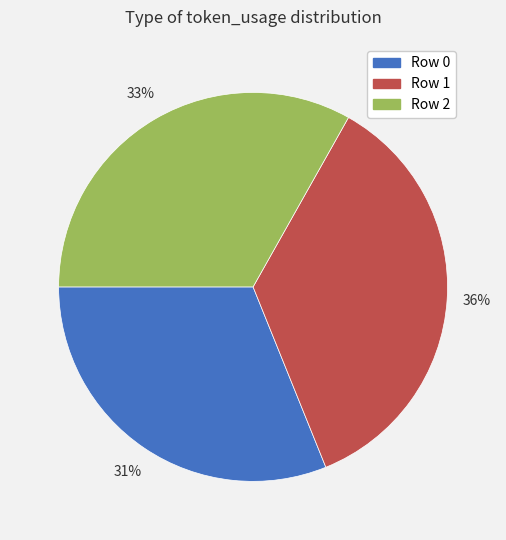

Which has a higher value, Row 0 or Row 2?

Row 2